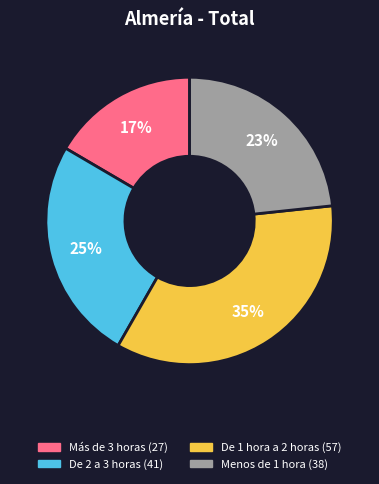

The De 1 hora a 2 horas slice represents 41% of the pie. True or false?

False